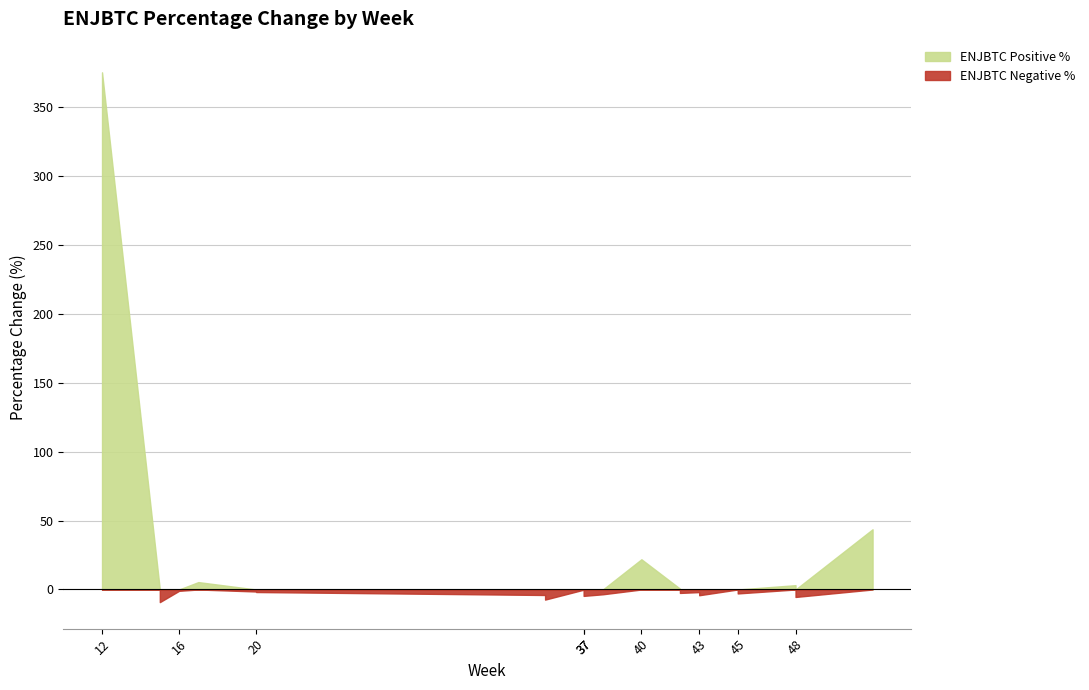

What is the greatest value displayed?

375.4